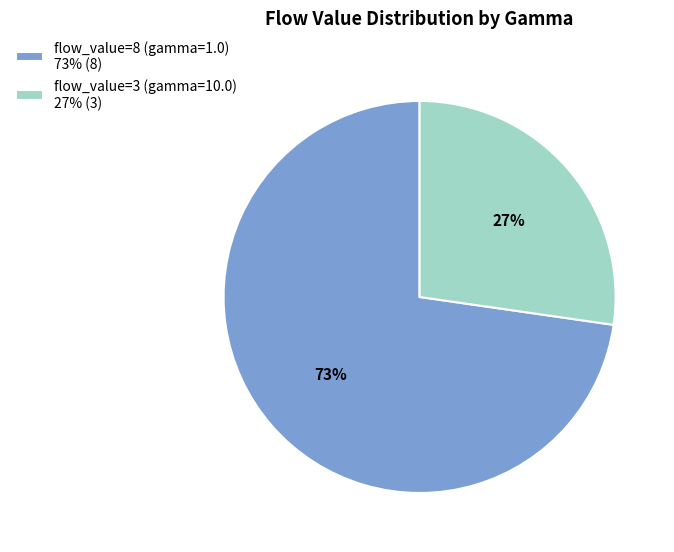

Which has a higher value, flow_value=8 (gamma=1.0) or flow_value=3 (gamma=10.0)?

flow_value=8 (gamma=1.0)